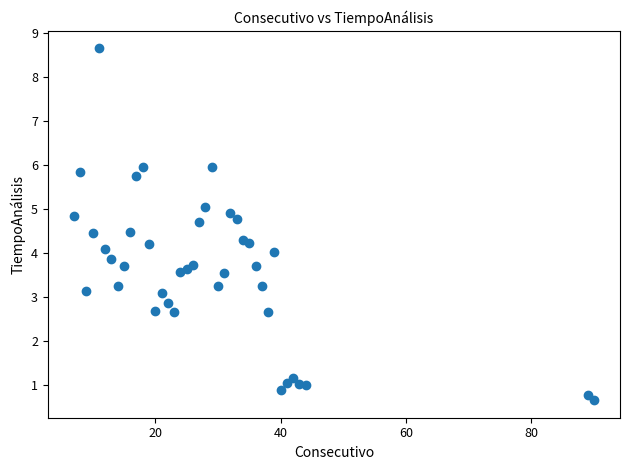

What is the range of Y values (max minus min)?

8.0